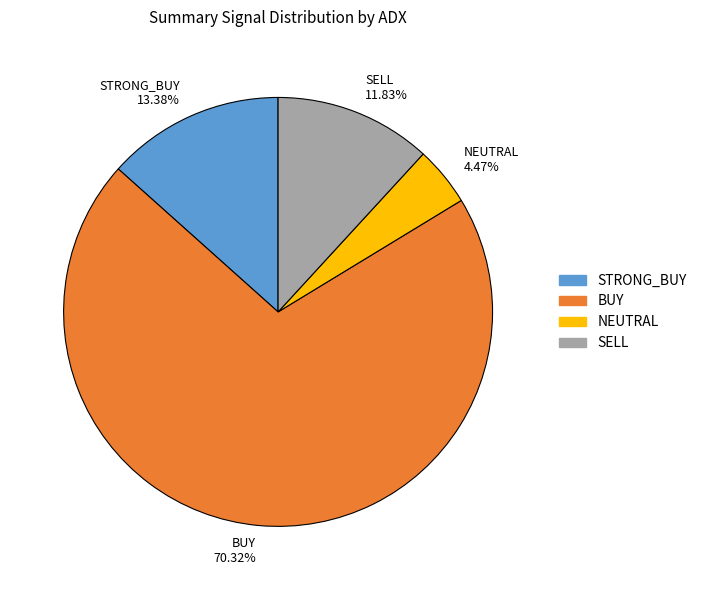

Is the sum of BUY 70.32% and NEUTRAL 4.47% greater than half?

Yes